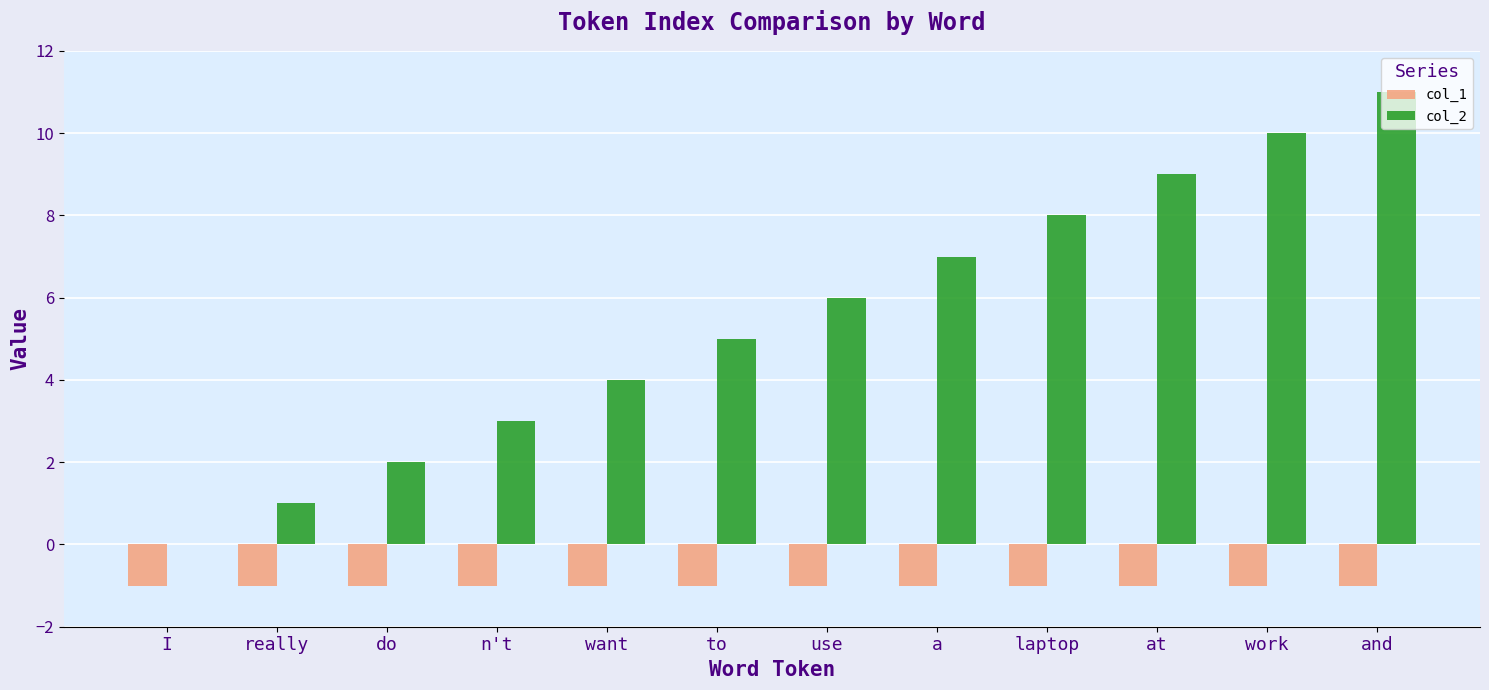

Which series has the largest range (max minus min)?

col_2